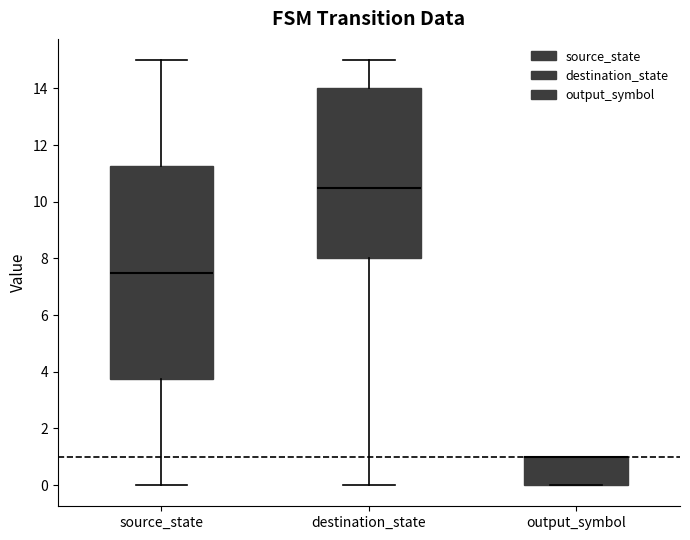

Reading left to right, transcribe this box plot: for each box, give where its median line is, the range the box spans, and where its two whiskers end, as read against the y-axis. The values are not printed on the chart, so give them approximately, as read against the axis.

source_state: median 7.6, box 3.8 to 11.2, whiskers 0.0 to 15.0
destination_state: median 10.6, box 8.0 to 14.0, whiskers 0.0 to 15.0
output_symbol: median 1.0 (drawn on the box's upper edge), box 0.0 to 1.0, whiskers 0.0 to 1.0